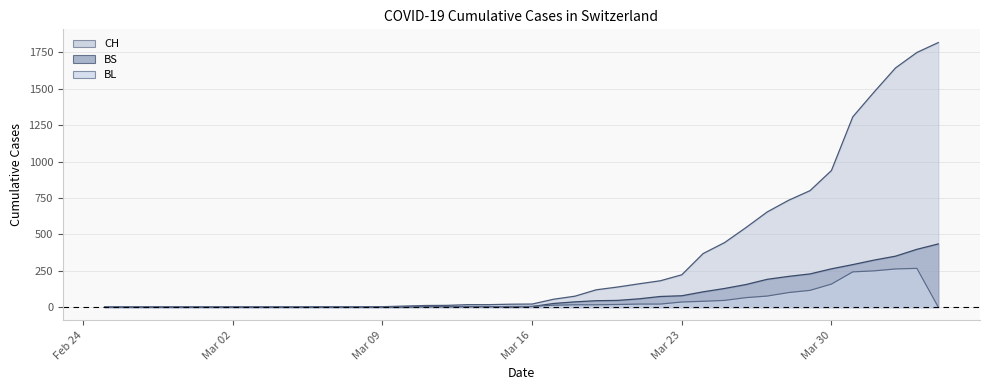

Which series has the largest total across all categories?

CH